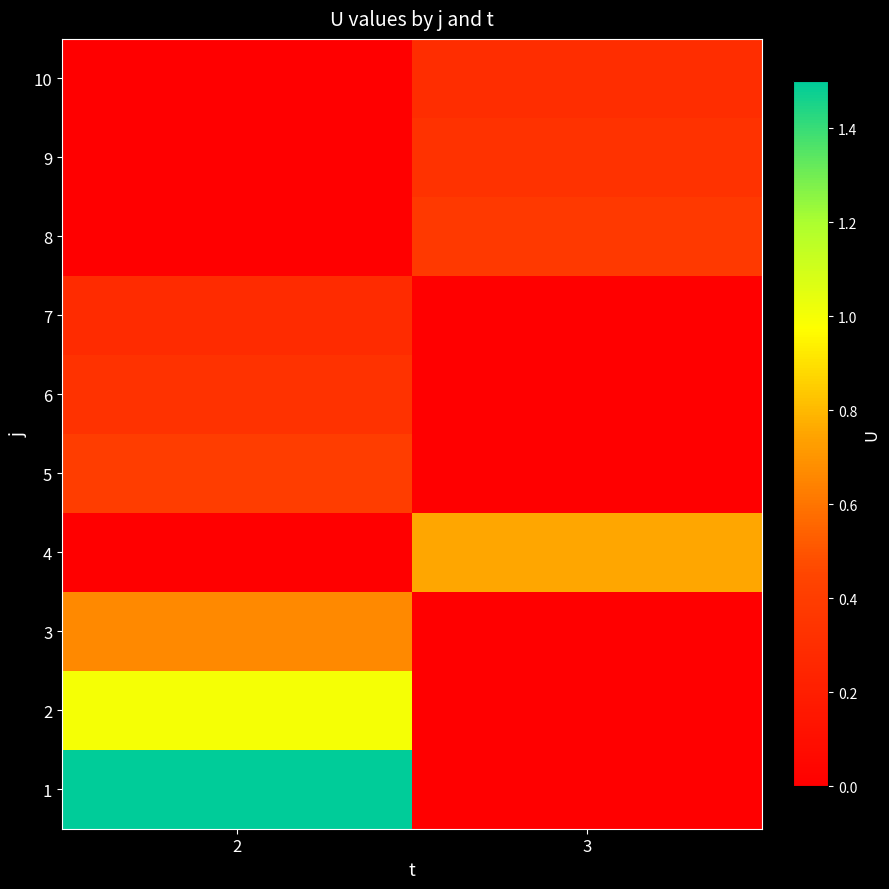

Count the number of data series in this chart.

10